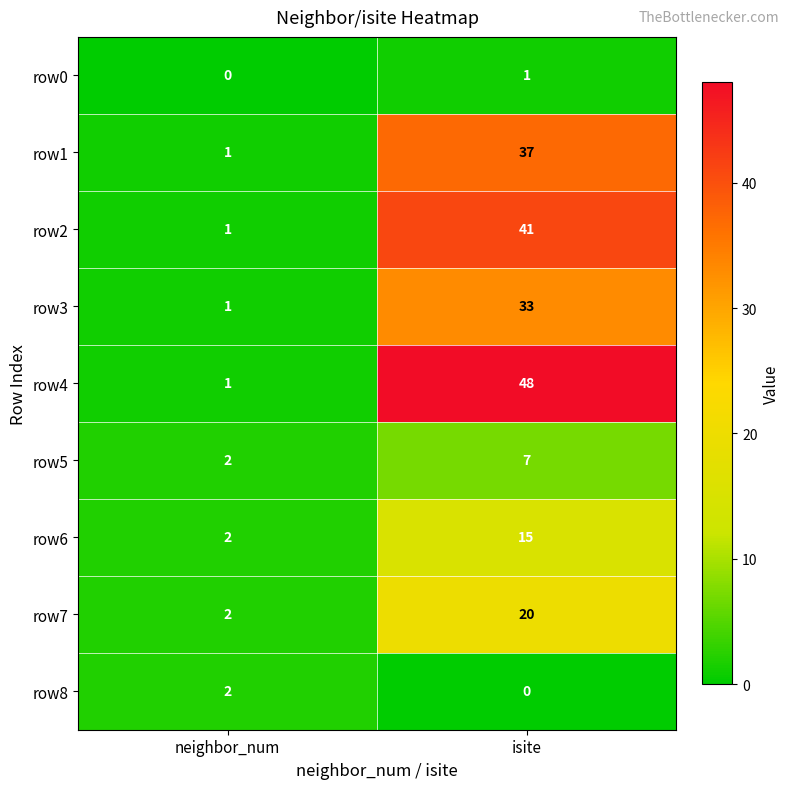

Count the number of data series in this chart.

9